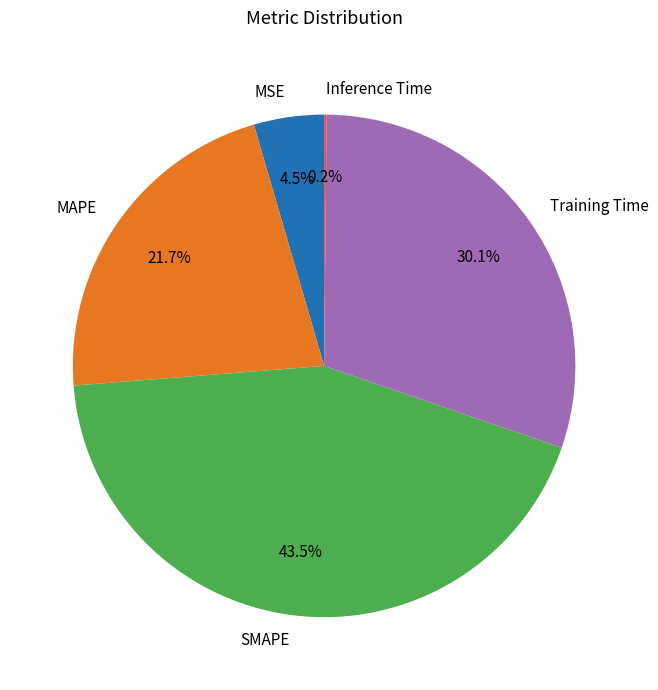

How much of the chart is everything except Training Time?

69.9%